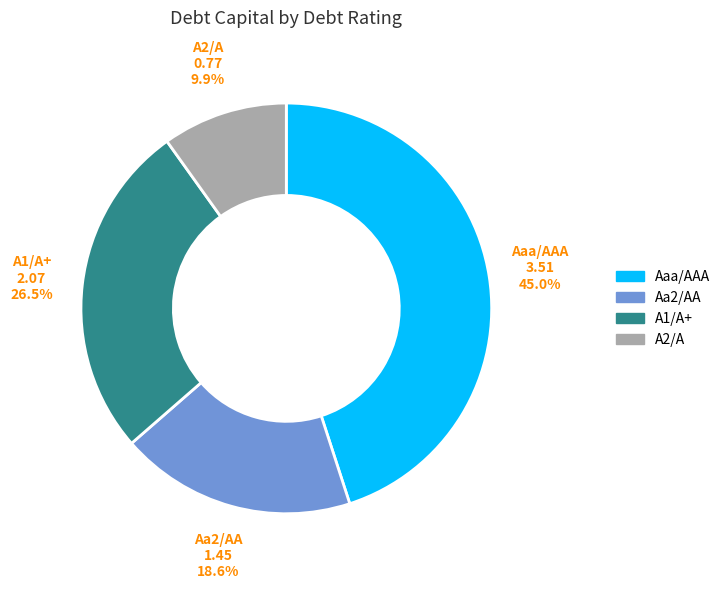

Combined, do Aa2/AA and A1/A+ account for over 50%?

No